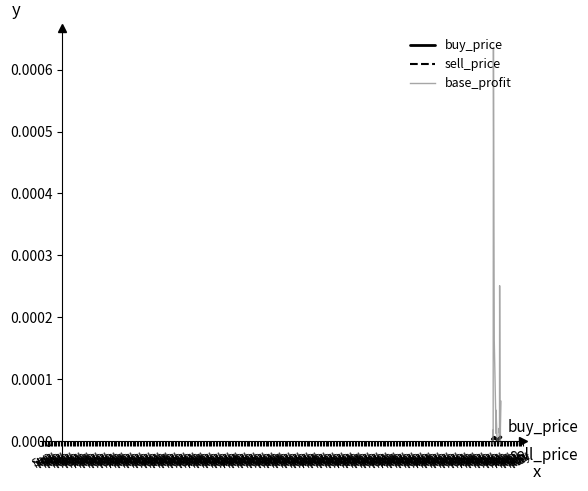

After their last crossing, which series has the higher values: buy_price or sell_price?

sell_price